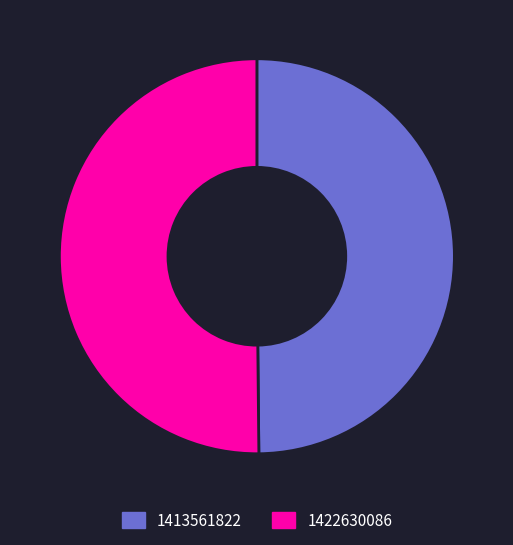

Do 1413561822 and 1422630086 together represent more than half of the pie?

Yes